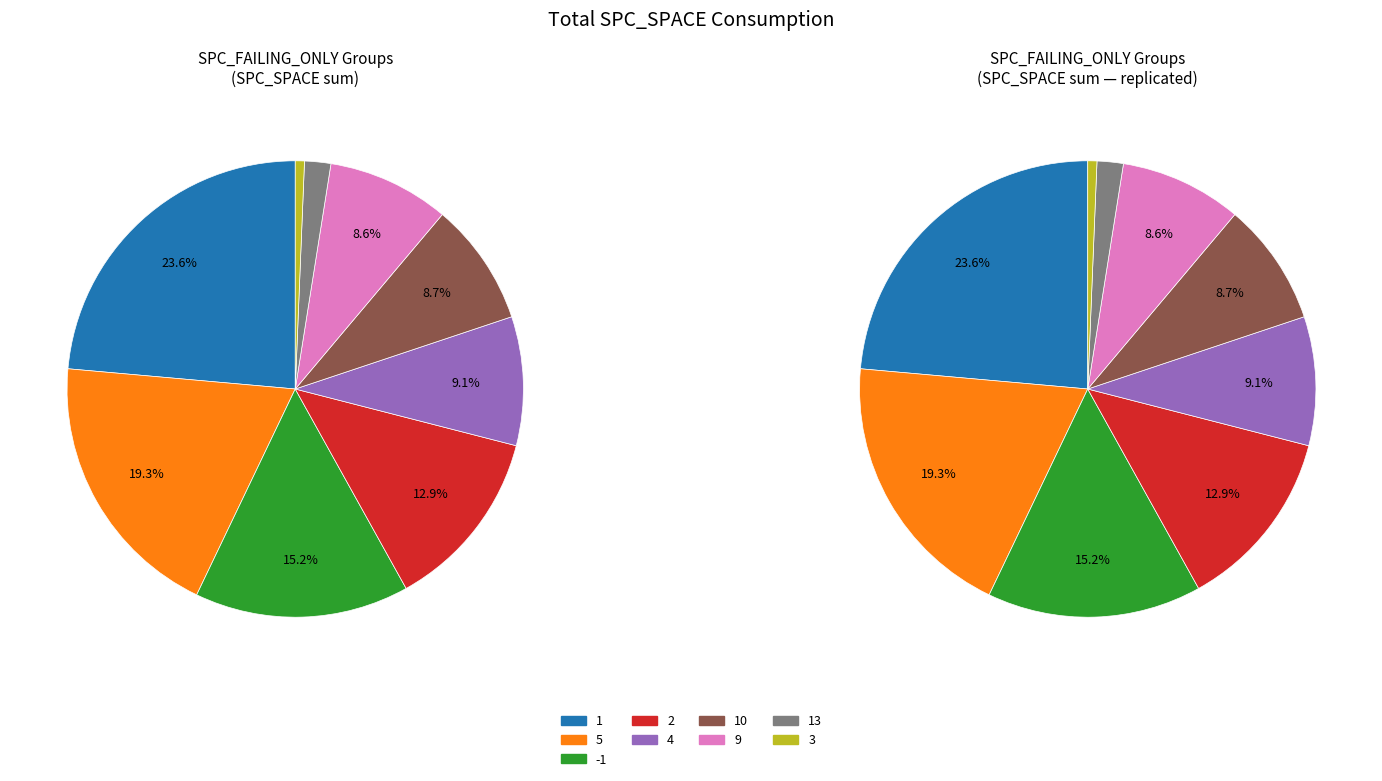

Is there a majority slice in this chart?

No